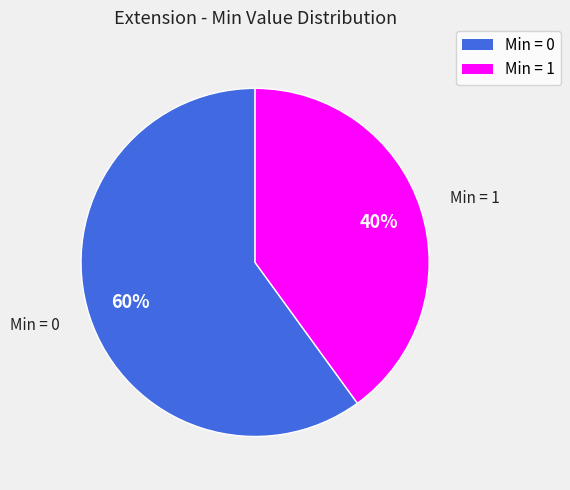

True or false: Min = 0 accounts for 50% of the total.

False